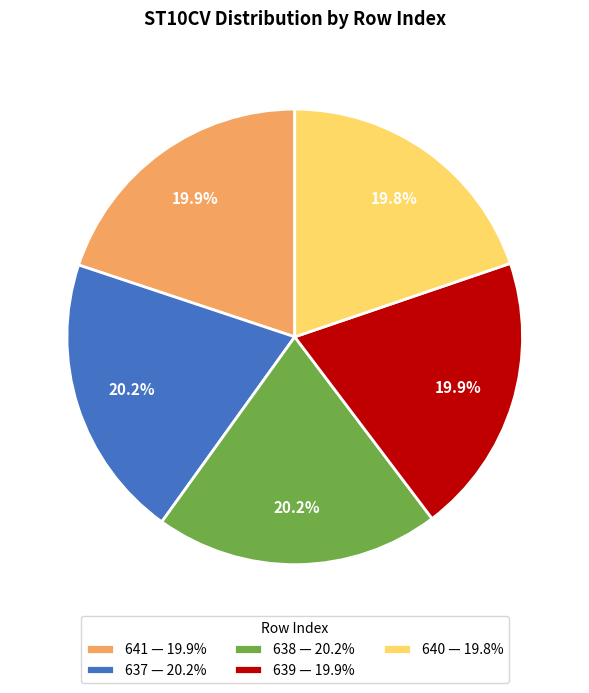

What is the ratio of the value at 641 — 19.9% to the value at 637 — 20.2%?

1.0